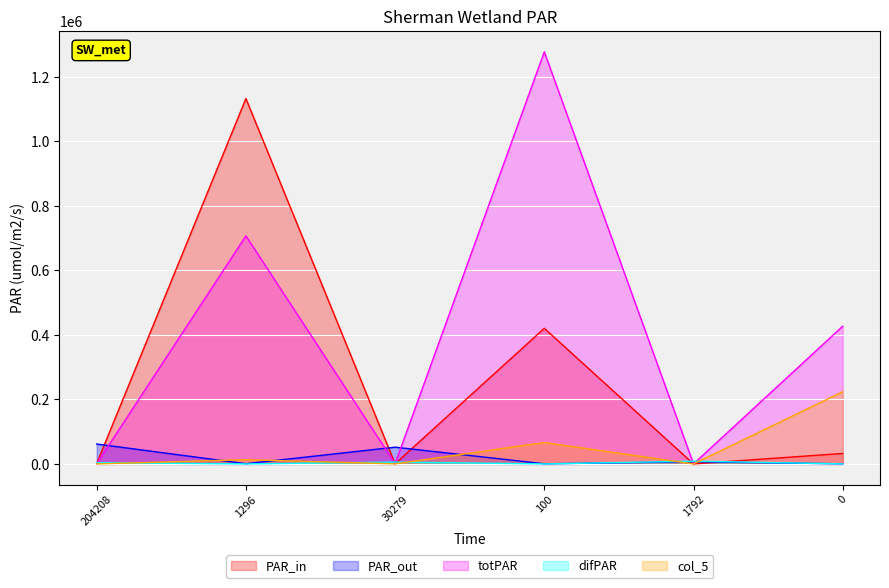

The col_1 series shows 93363 at 100. True or false?

False